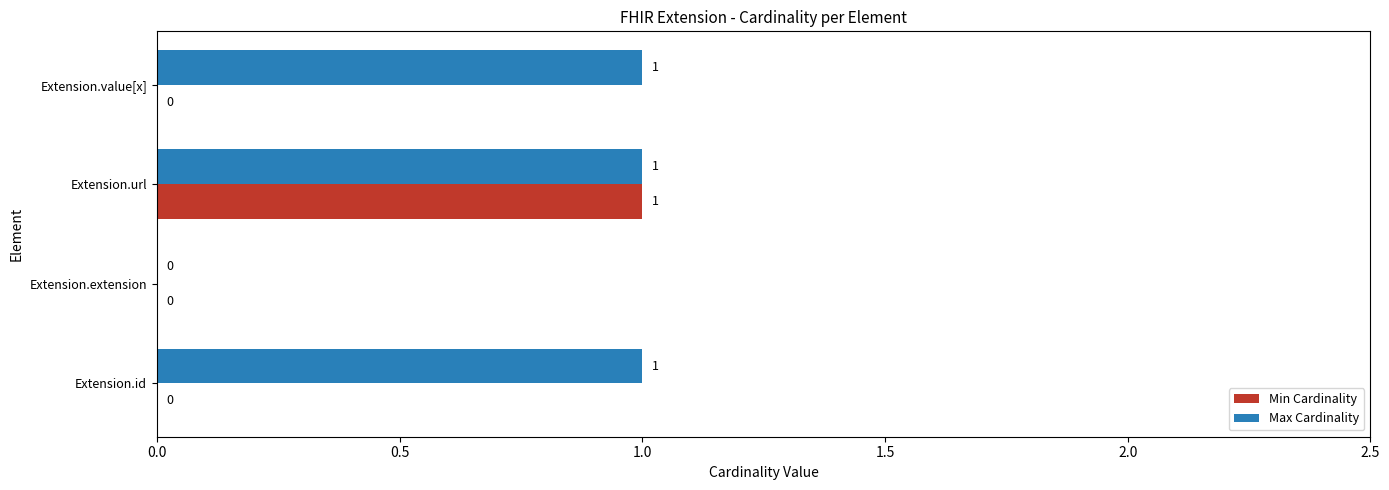

At which category is the sum across all series the highest?

Extension.url